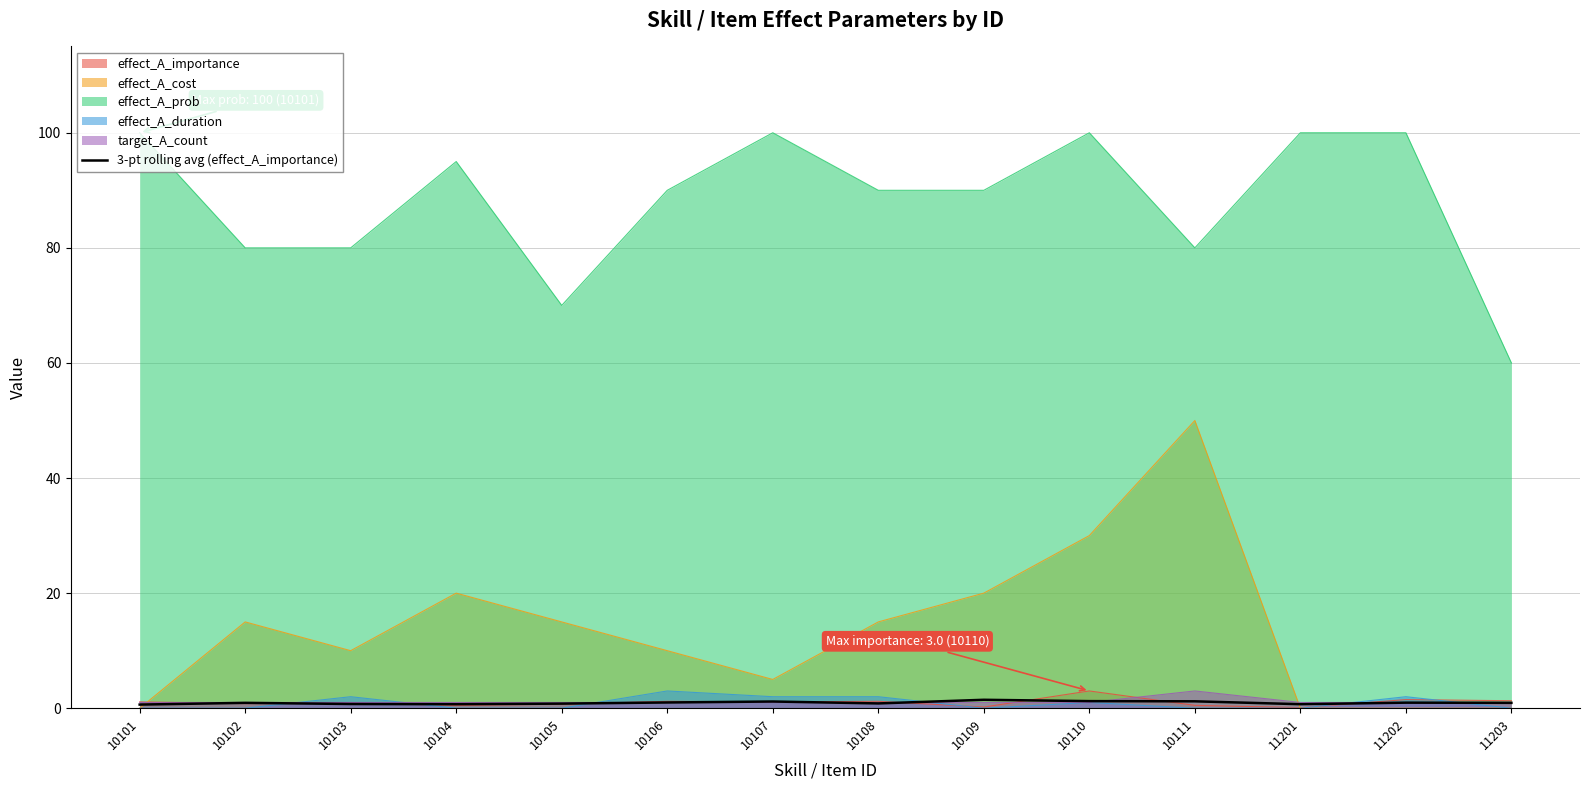

Where is the data nearest to the value 1?

10106